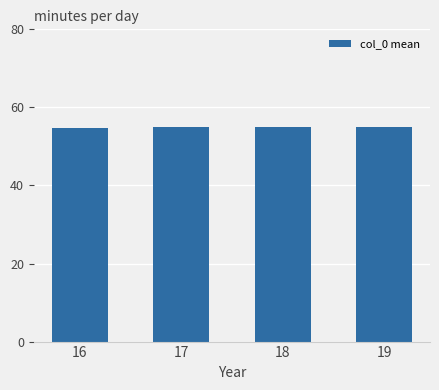

What is the value of the 1st bar from the left?

54.6